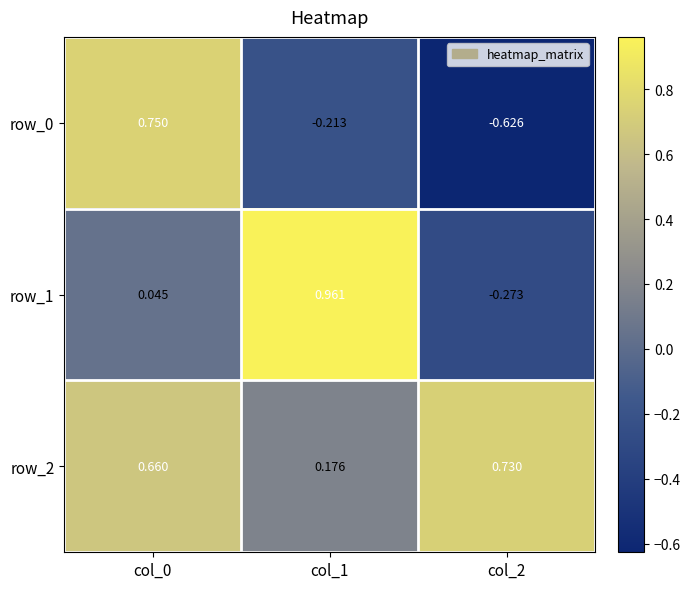

Is the value of row_2 at col_2 greater than the value of row_0 at col_0?

No